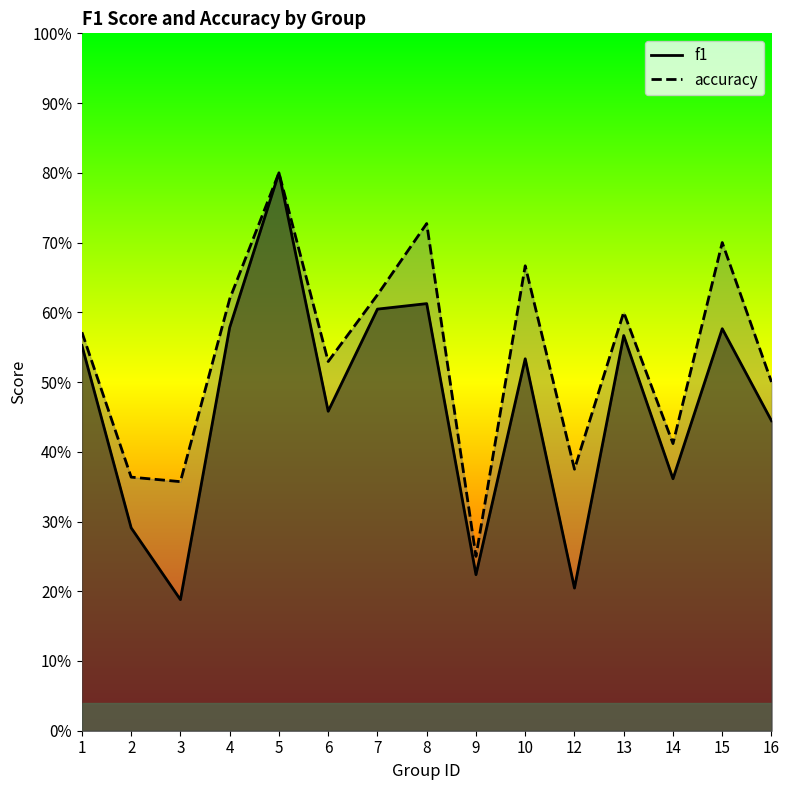

What is the value of the accuracy point at the 15th from the left?

0.5